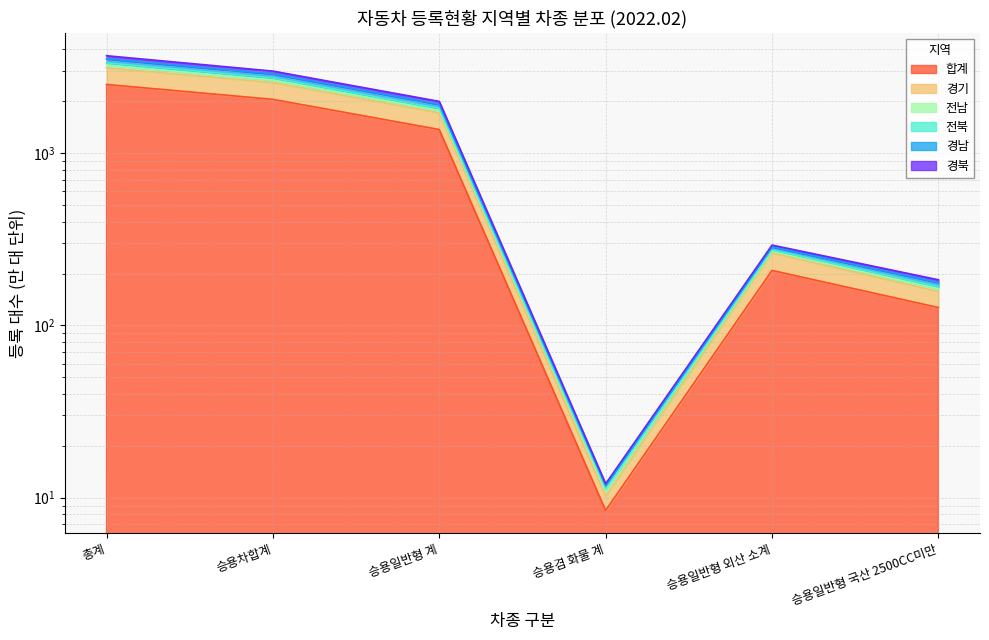

How many series are shown in this chart?

6